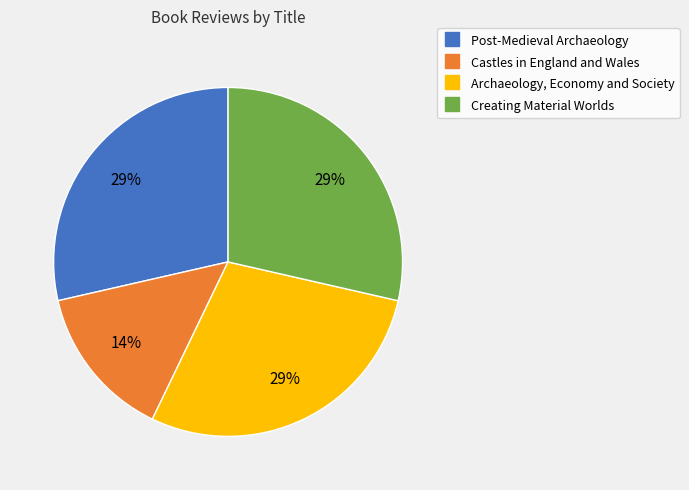

To the nearest percent, what percentage of the pie is Post-Medieval Archaeology?

29%